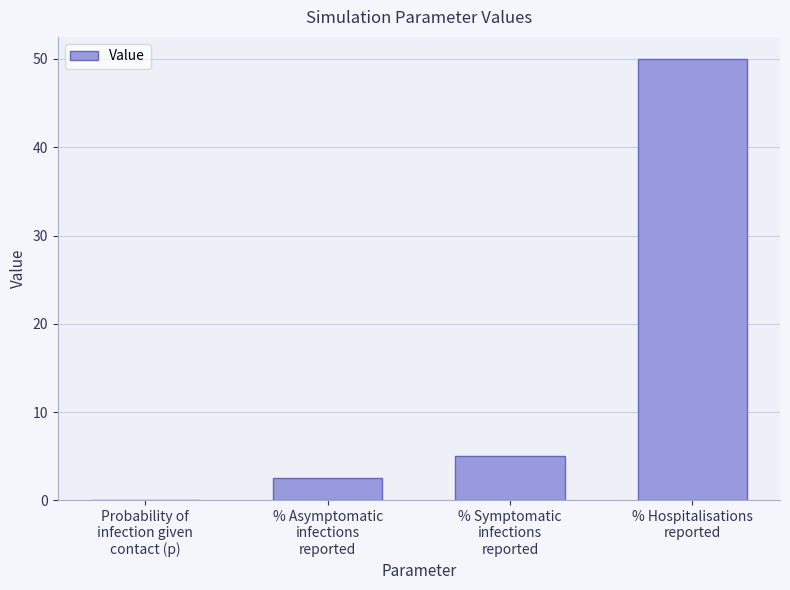

What is the sum of all values?

57.5